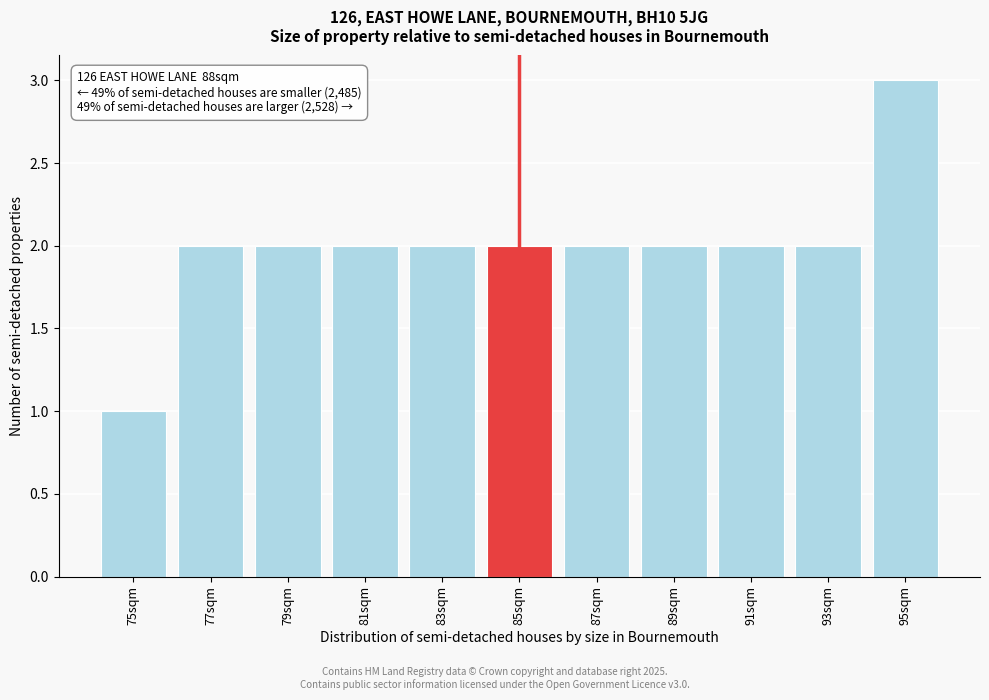

Reading left to right, transcribe all the data shown in this chart.

75sqm=1	77sqm=2	79sqm=2	81sqm=2	83sqm=2	85sqm=2	87sqm=2	89sqm=2	91sqm=2	93sqm=2	95sqm=3